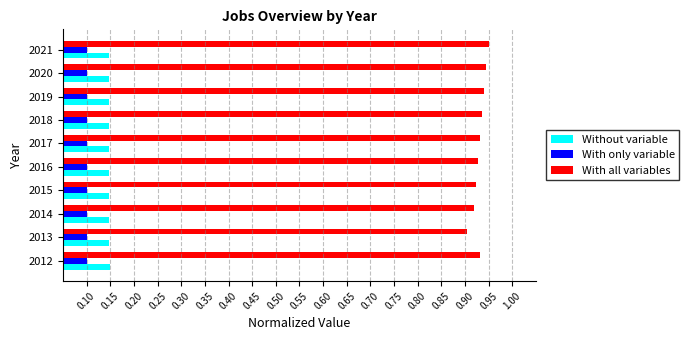

At 2014, list the series in order from smallest to largest.

With only variable, Without variable, With all variables